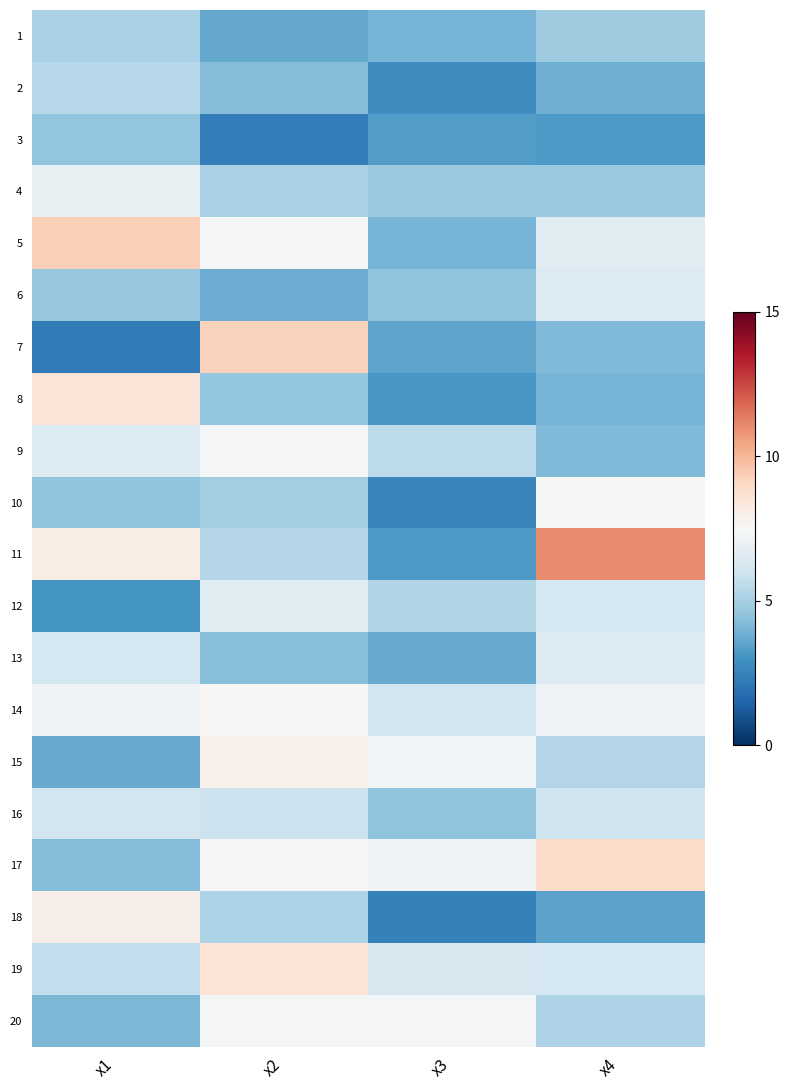

How many categories are shown in the chart?

4